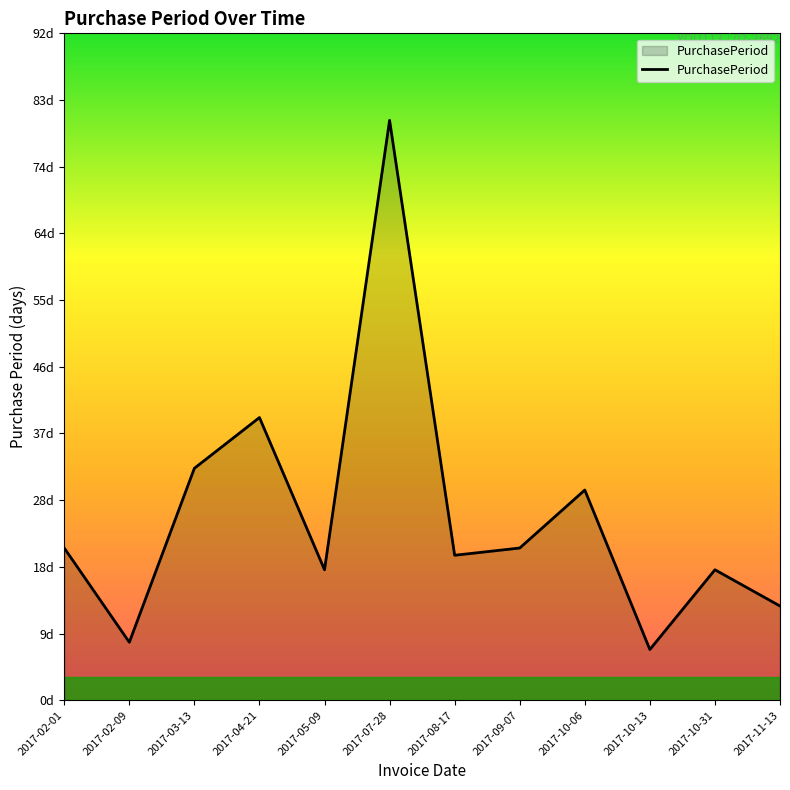

What is the minimum value shown in the chart?

7